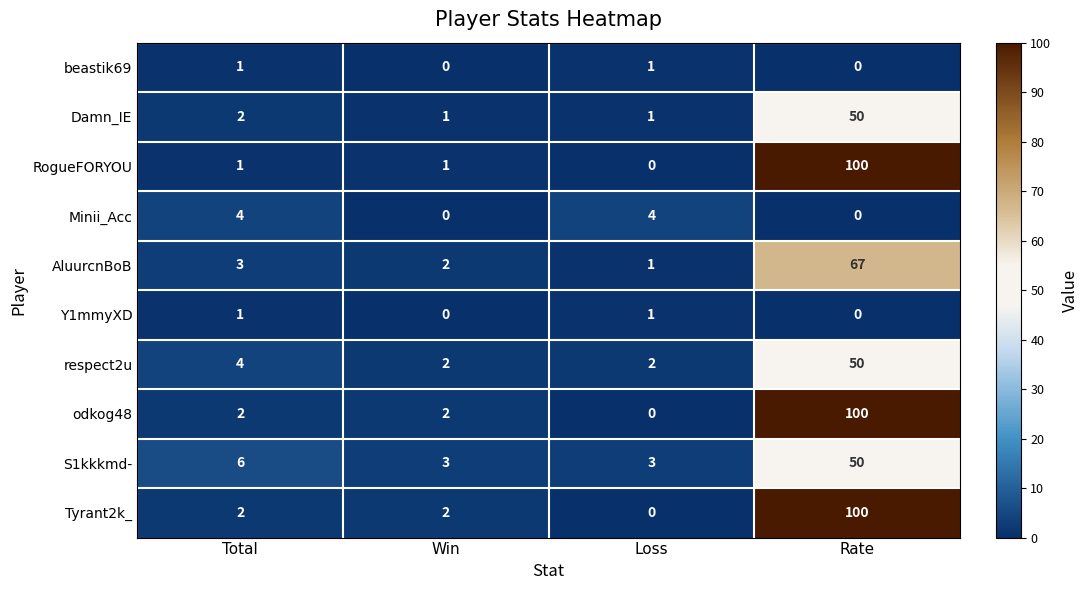

What is the maximum value shown in the chart?

100